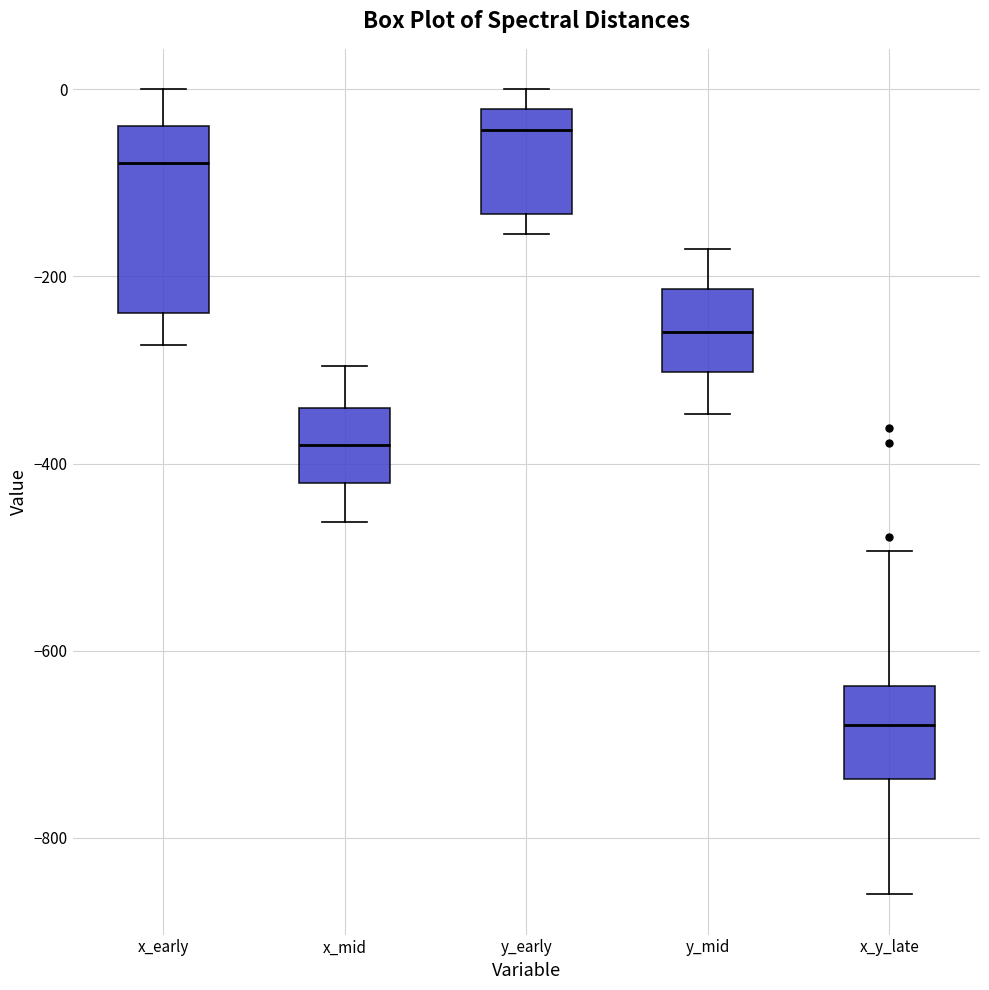

Reading left to right, read every box against the y-axis: the position of its median line, the range the box covers, and the ends of its whiskers. The values are not printed on the chart, so give them approximately, as read against the axis.

x_early: median -80, box -240 to -40, whiskers -280 to 0
x_mid: median -380, box -420 to -340, whiskers -460 to -300
y_early: median -40, box -140 to -20, whiskers -160 to 0
y_mid: median -260, box -300 to -220, whiskers -340 to -180
x_y_late: median -680, box -740 to -640, whiskers -860 to -500